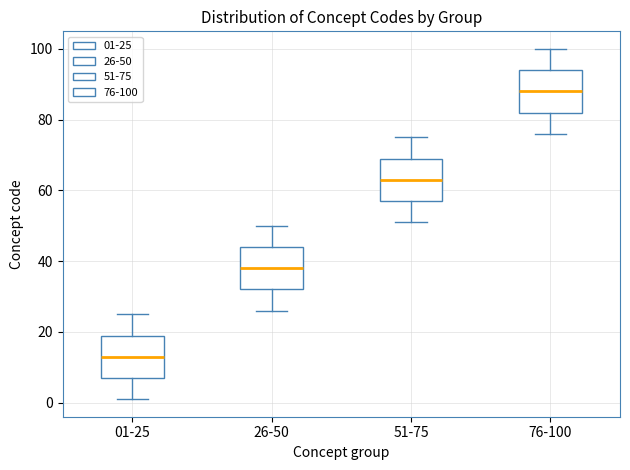

Reading left to right, read every box against the y-axis: the position of its median line, the range the box covers, and the ends of its whiskers. The values are not printed on the chart, so give them approximately, as read against the axis.

01-25: median 14, box 8 to 20, whiskers 2 to 26
26-50: median 38, box 32 to 44, whiskers 26 to 50
51-75: median 64, box 58 to 70, whiskers 52 to 76
76-100: median 88, box 82 to 94, whiskers 76 to 100